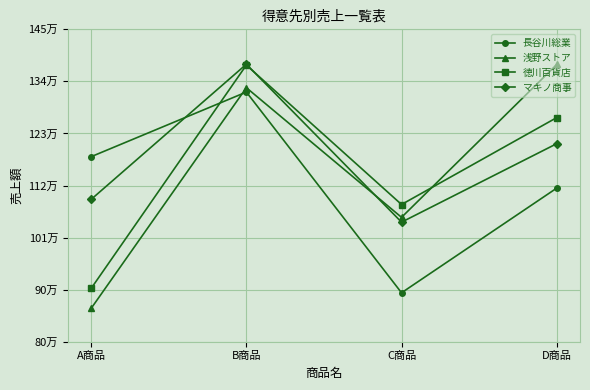

At how many categories does at least one series exceed 888636?

4